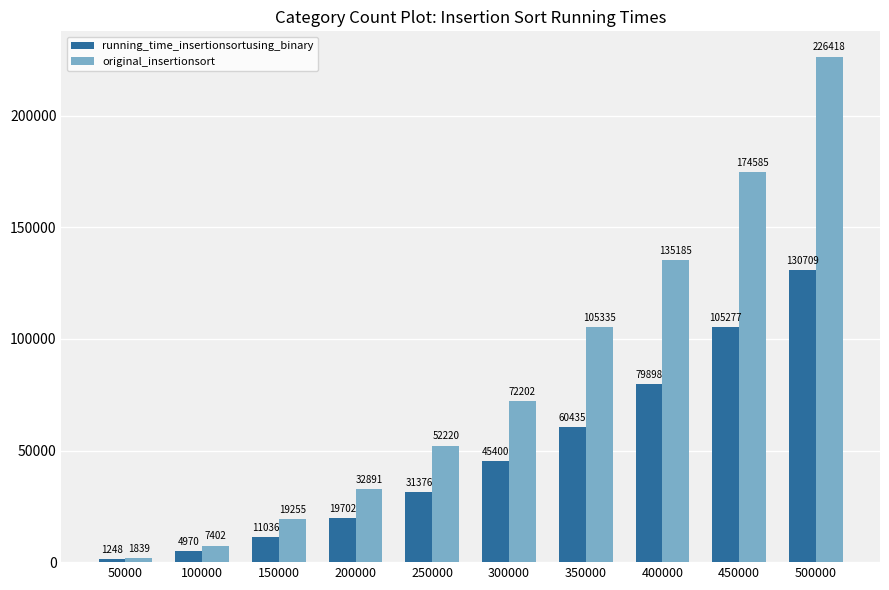

What is the difference between the original_insertionsort values at 50000 and 250000?

50381